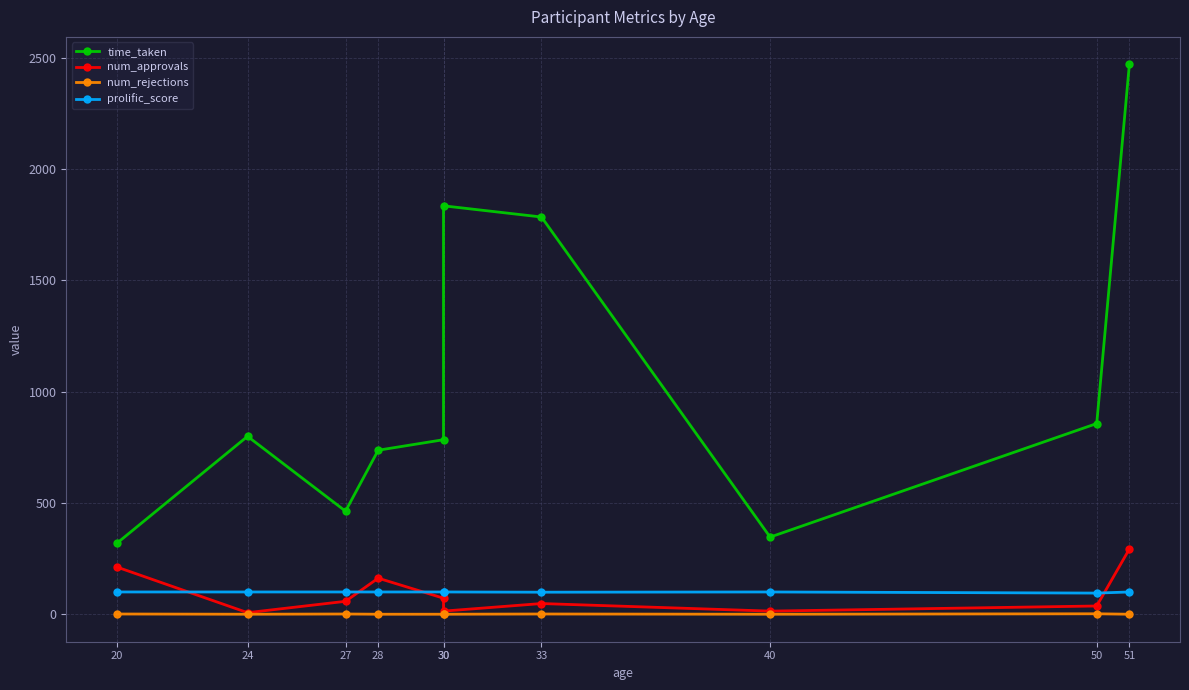

At which category is the sum across all series the highest?

51